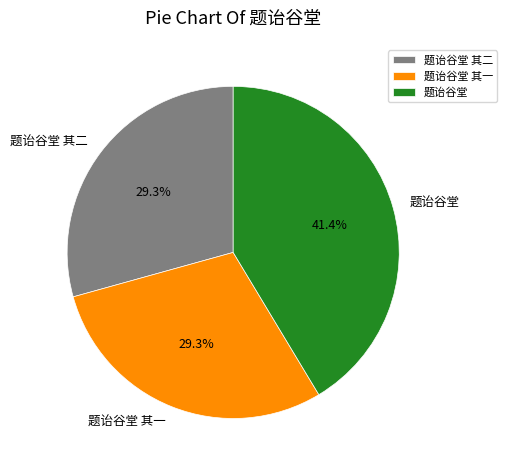

Combined, do 题诒谷堂 其二 and 题诒谷堂 其一 account for over 50%?

Yes